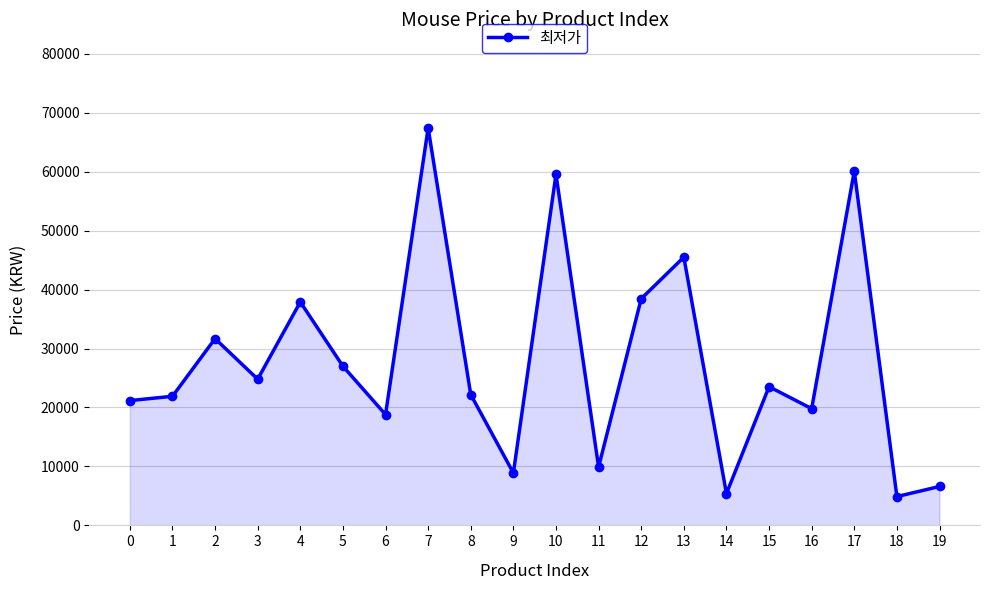

Between 2 and 13, which is larger?

13